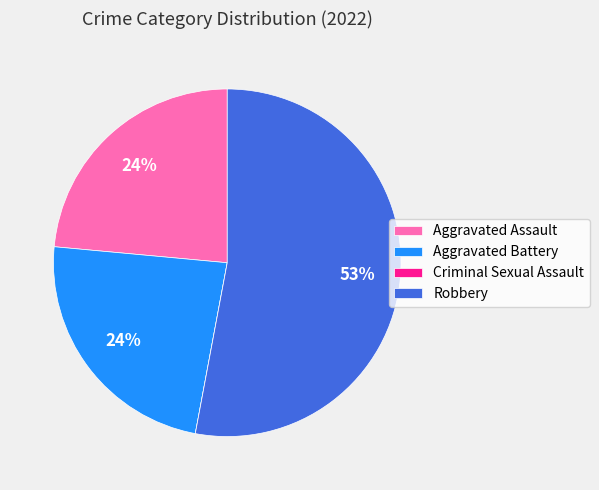

Is it true that Robbery is 59% of the pie?

False